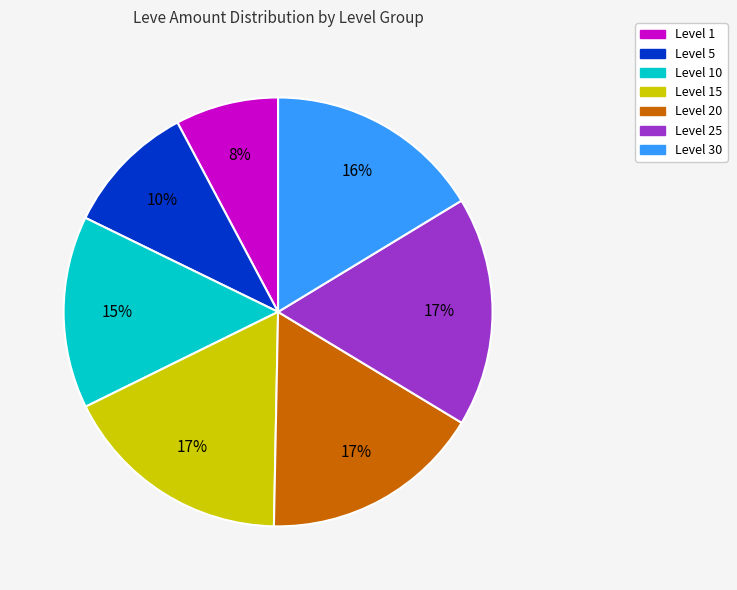

Is there a majority slice in this chart?

No